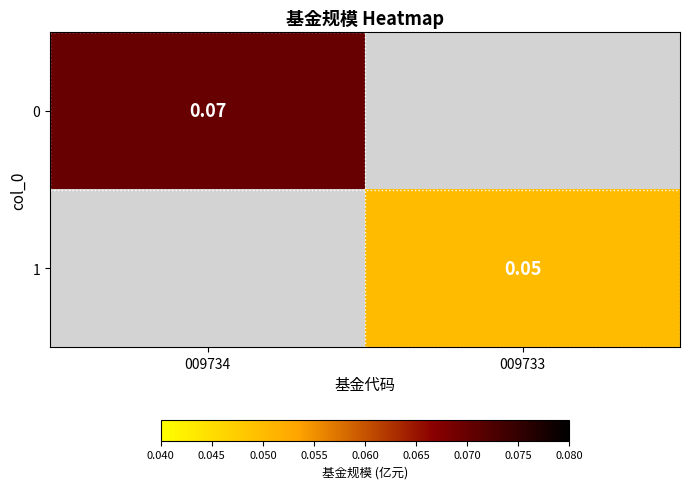

Which category has the lowest value across all series?

009733